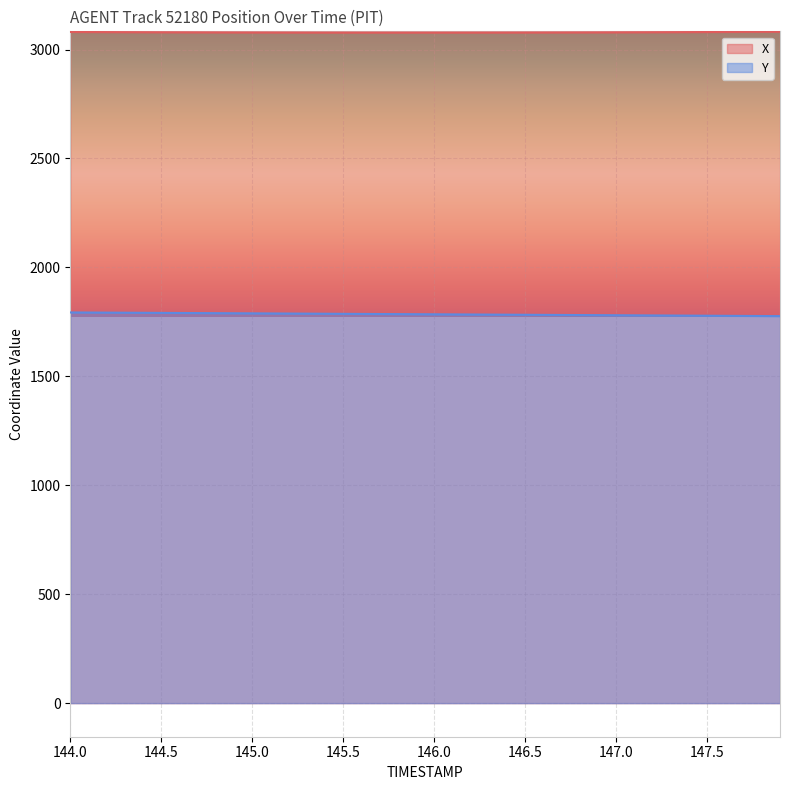

List the series in order of their peak value, lowest first.

Y, X